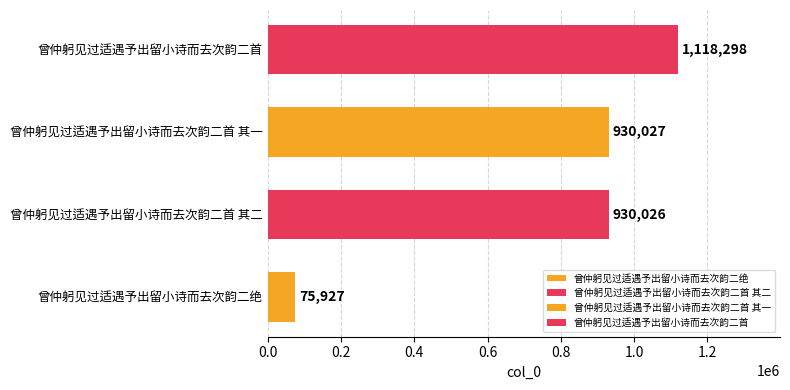

Read the value at 曾仲躬见过适遇予出留小诗而去次韵二首 其一.

930027